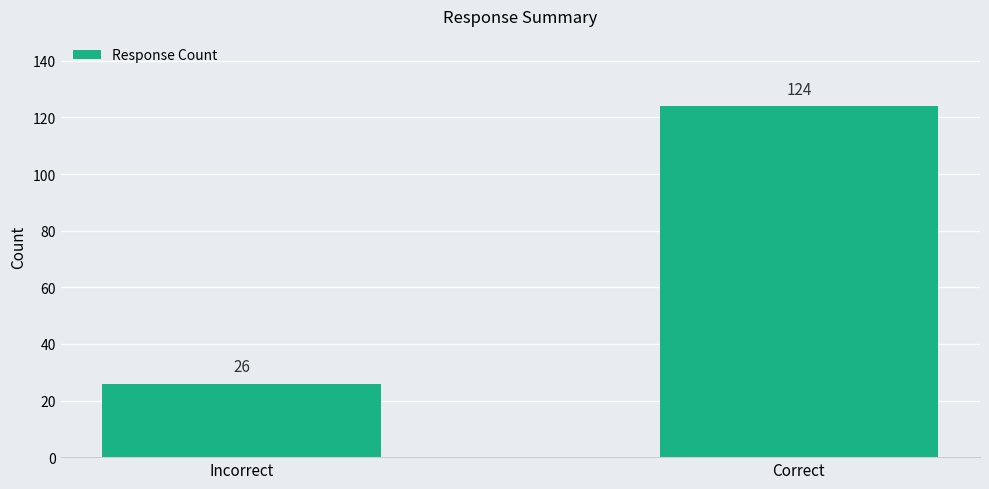

Rank the categories by value from lowest to highest.

Incorrect, Correct